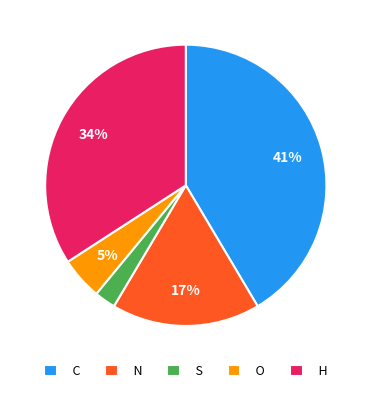

Which has a higher value, S or N?

N